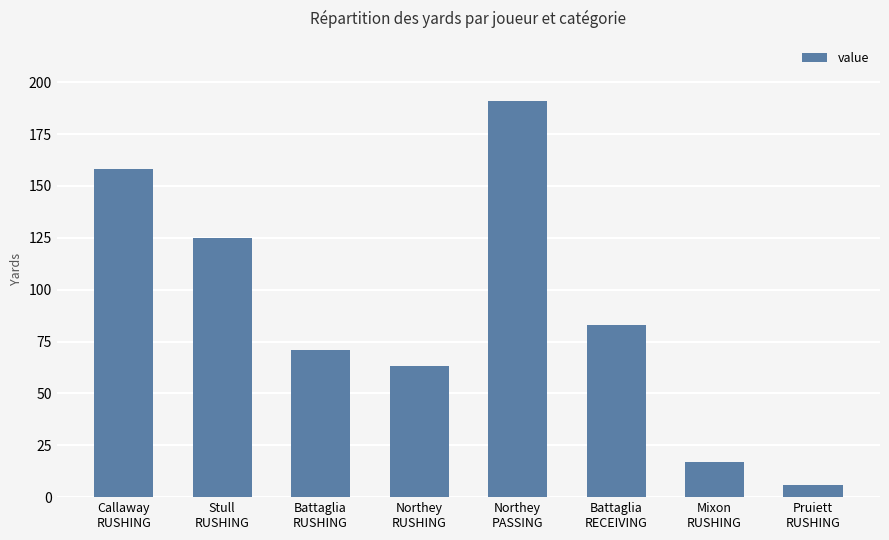

Is it true that the value at Battaglia
RUSHING is 71?

True